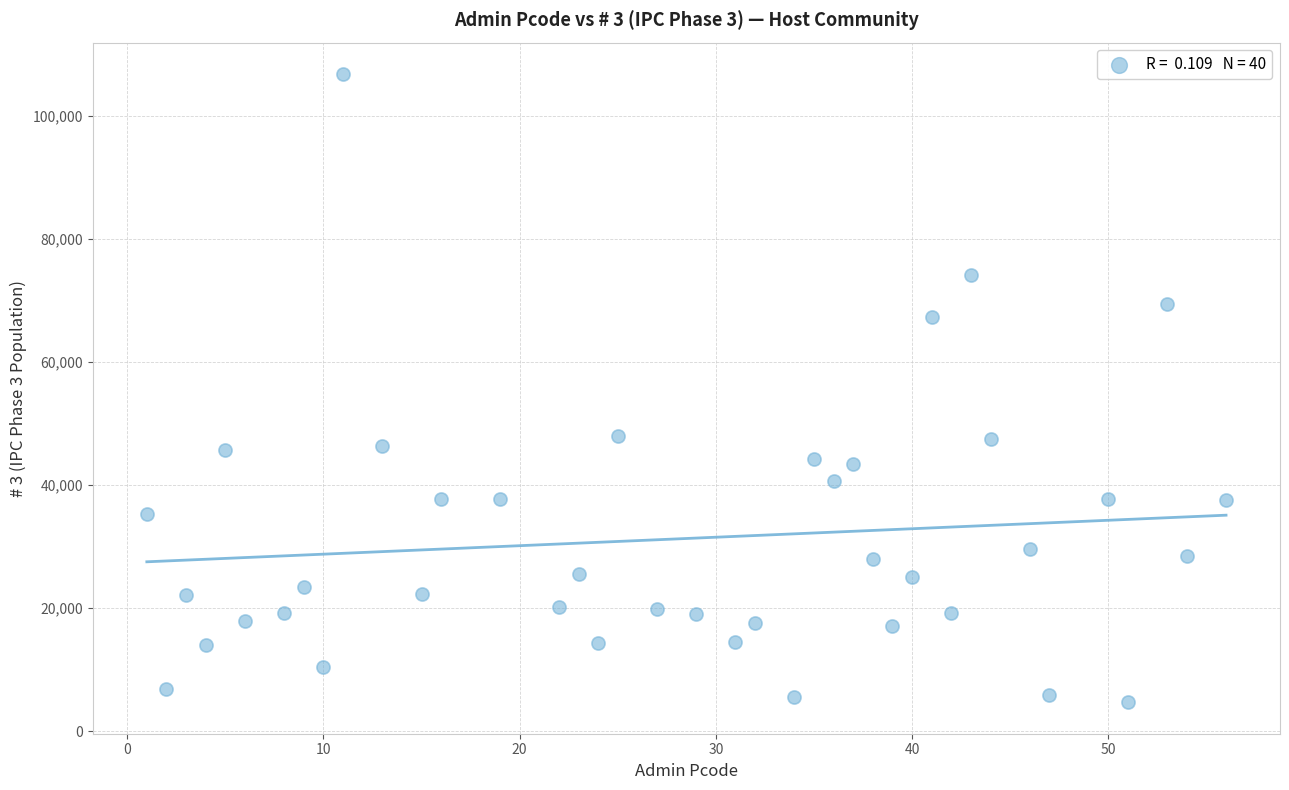

What is the range of Y values (max minus min)?

102068.6